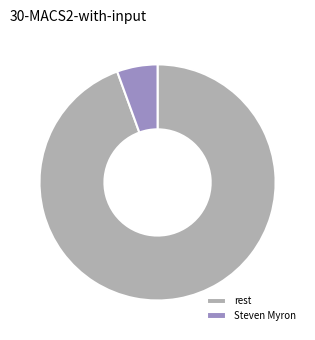

Combined, do rest and Steven Myron account for over 50%?

Yes